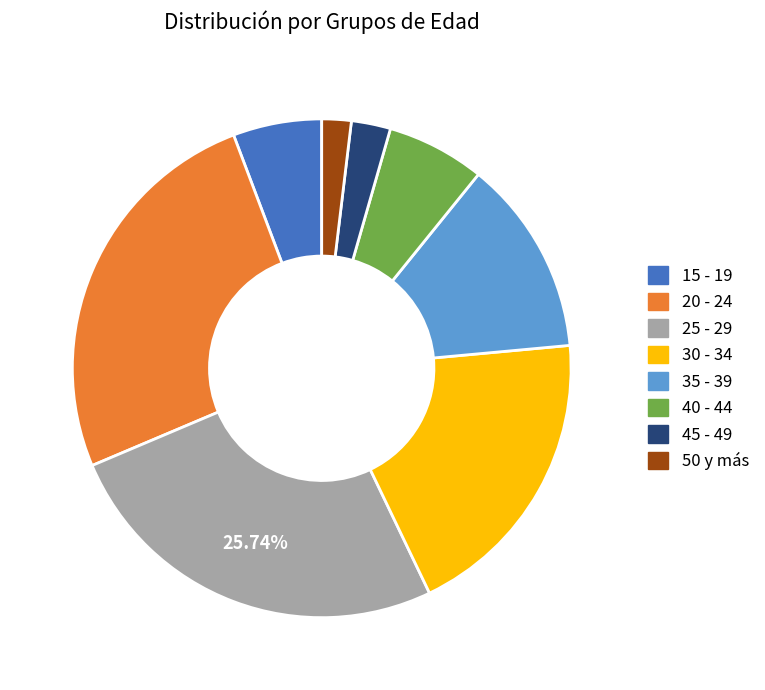

Which slice is the smallest?

50 y más